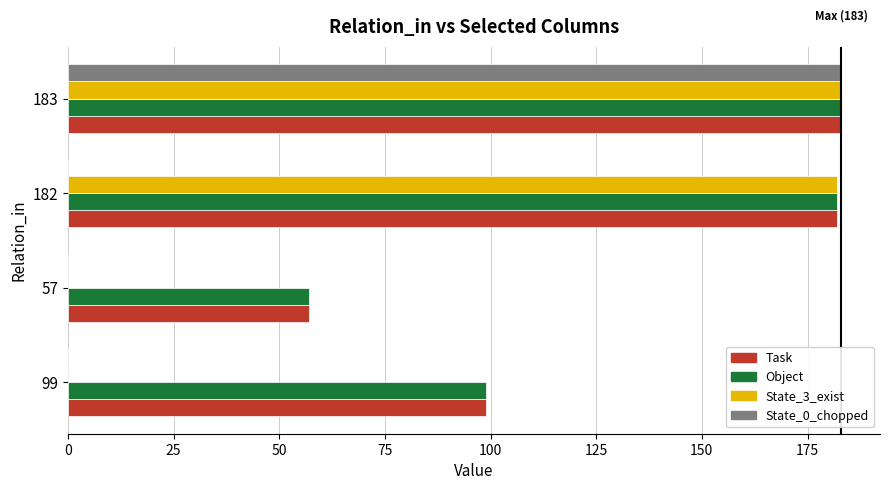

Between 57 and 182, which series saw the biggest shift?

State_3_exist